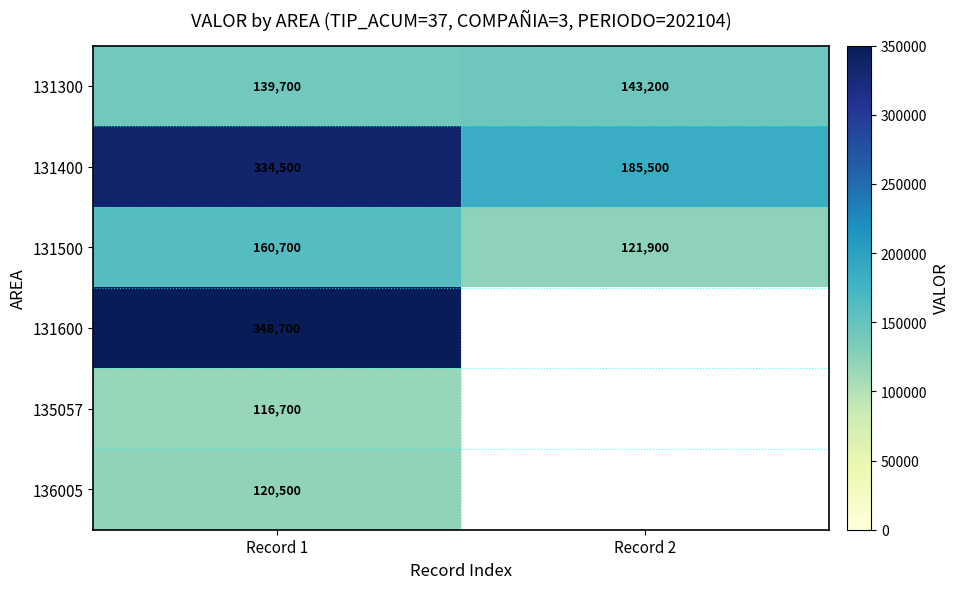

The 131500 series shows 50922.5 at Record 1. True or false?

False